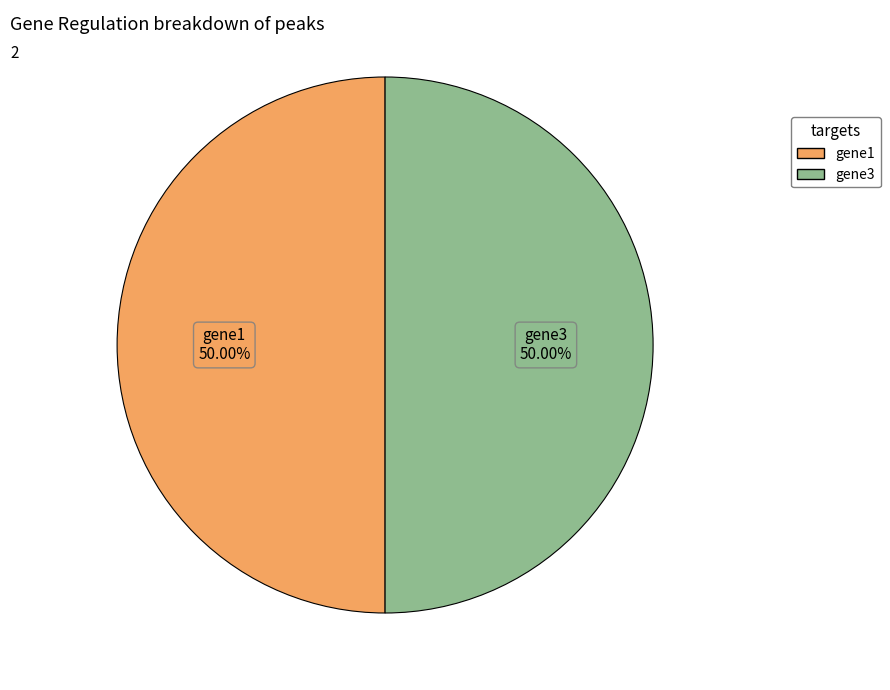

Is there any slice that represents more than half of the pie?

No